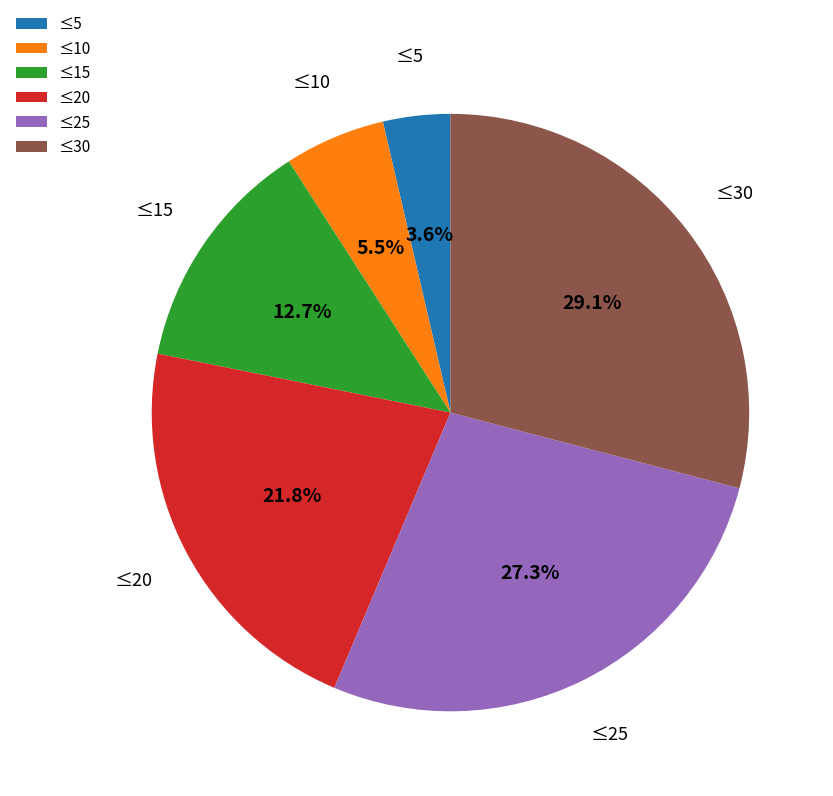

The ≤15 slice represents 13% of the pie. True or false?

True